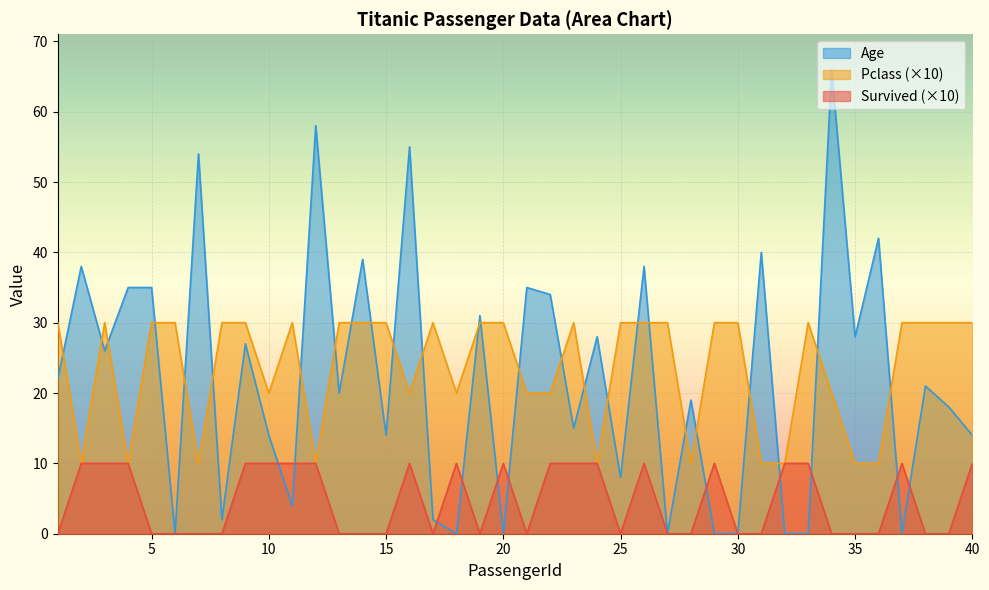

Where is Age nearest to the value 33?

22